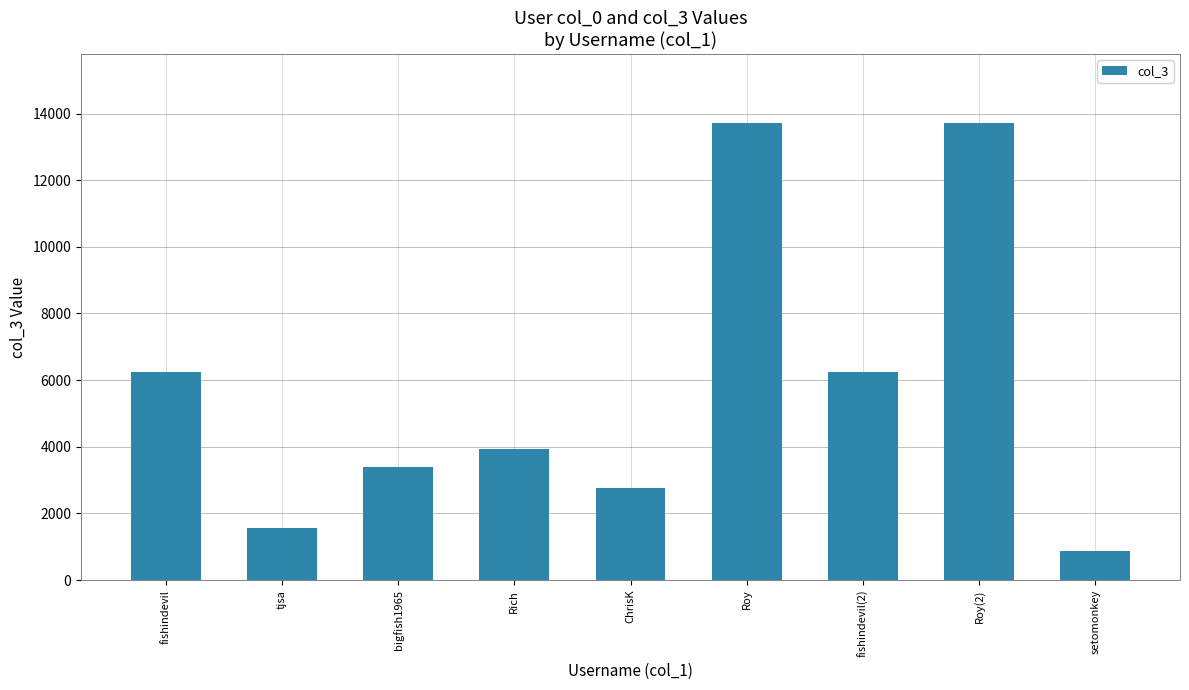

What is the label of the 6th bar from the left?

Roy